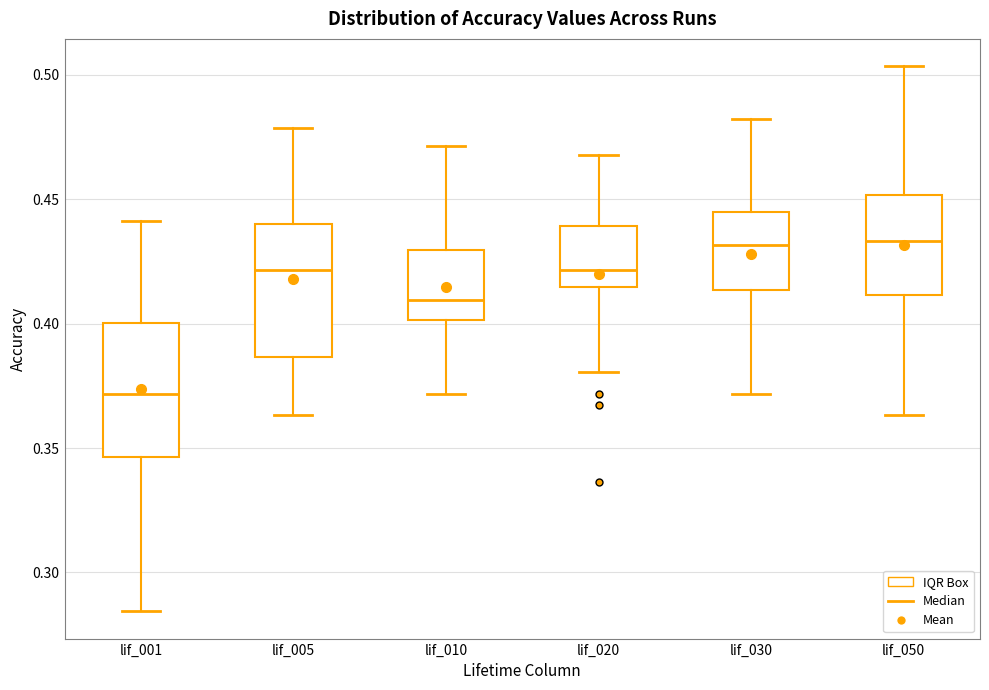

Where does the lower whisker of the box for lif_020 end on the y-axis? The values are not printed on the chart, so give them approximately, as read against the axis.

0.380